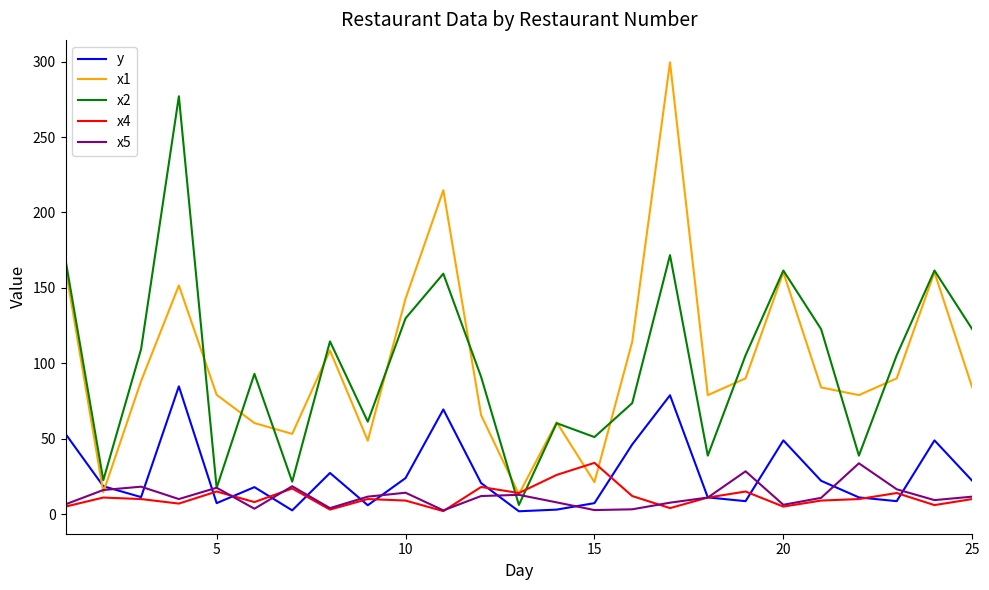

What is the lowest value of the x1 series?

13.2